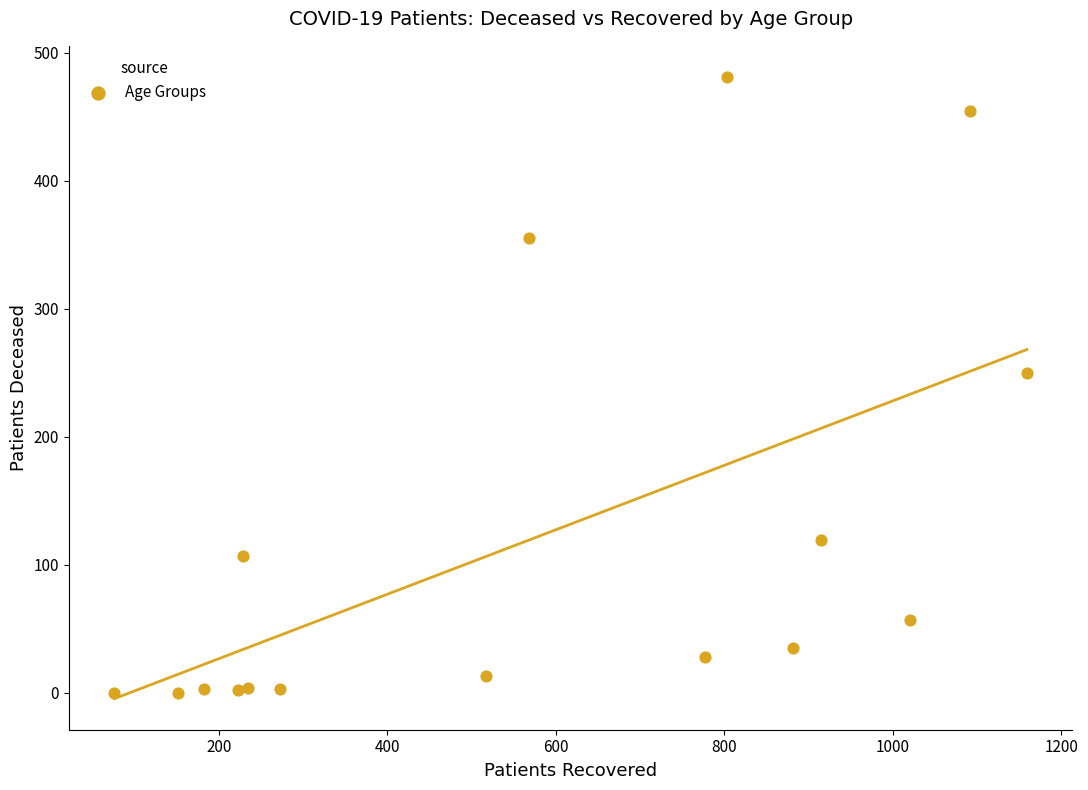

What Y value in the scatter plot is closest to 240?

250